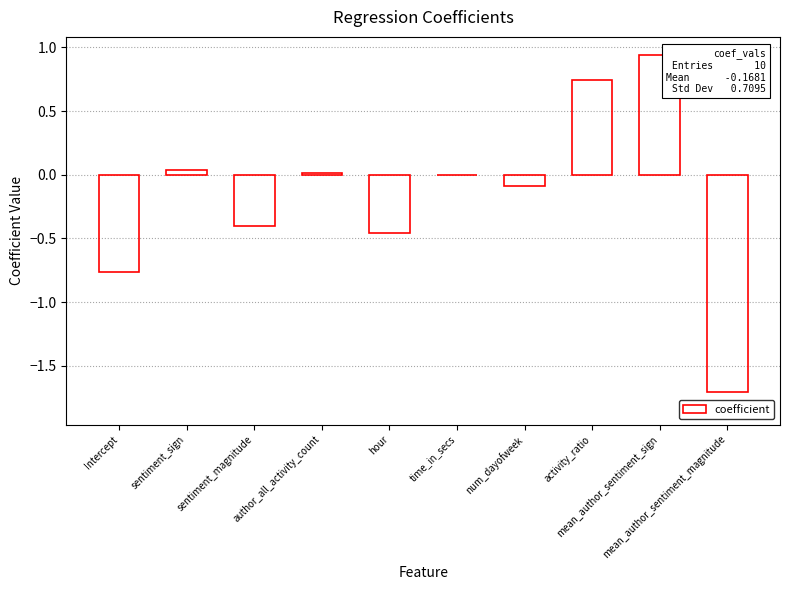

What is the sum of all values?

-1.7